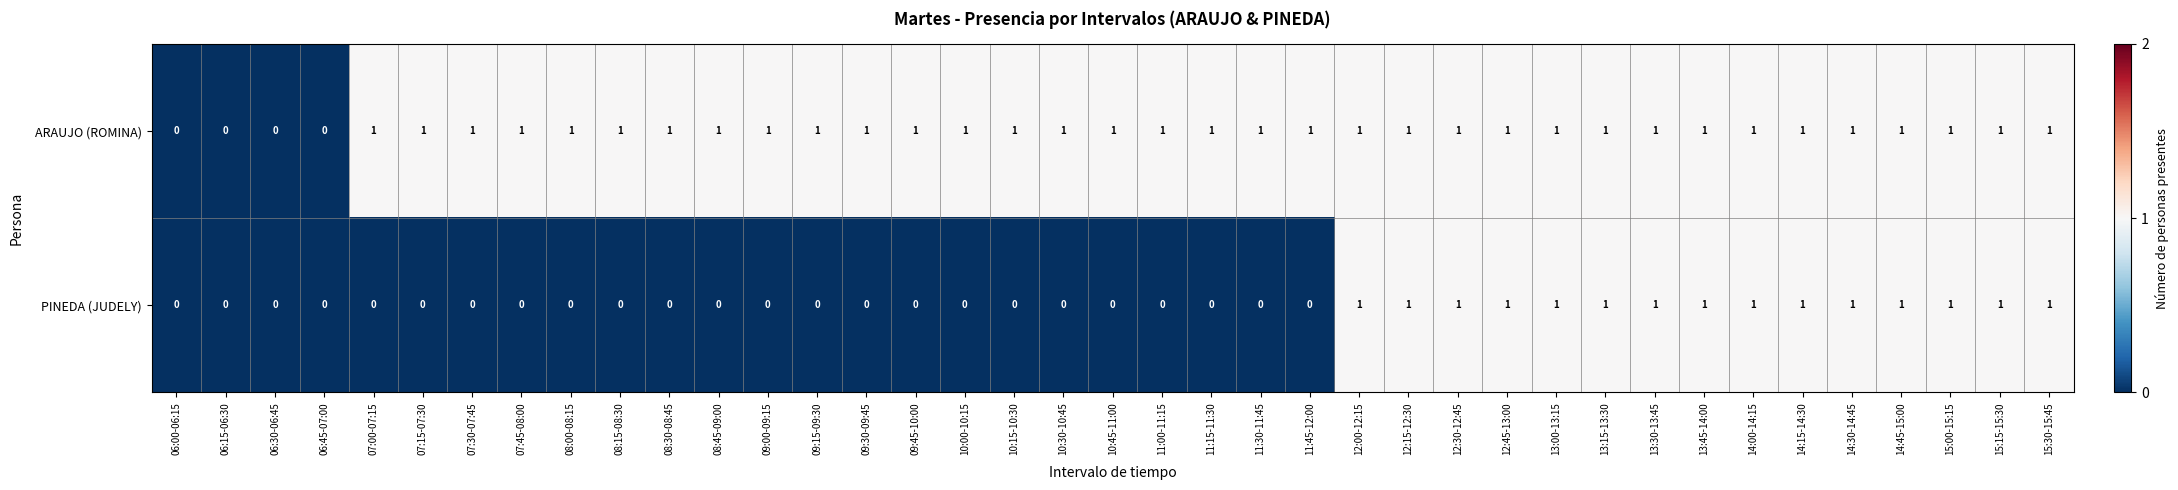

What is the maximum value shown in the chart?

1